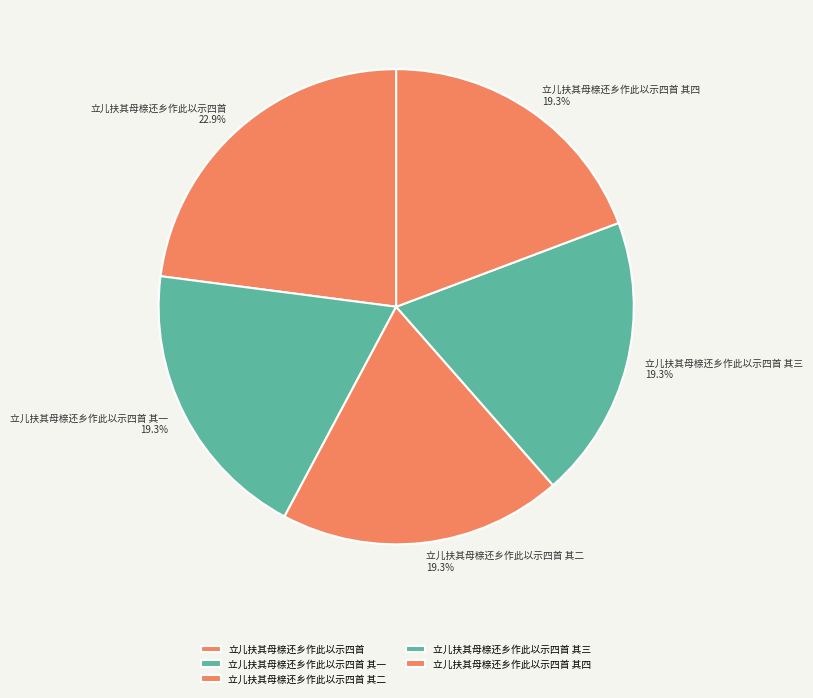

Count the number of slices in the pie.

5